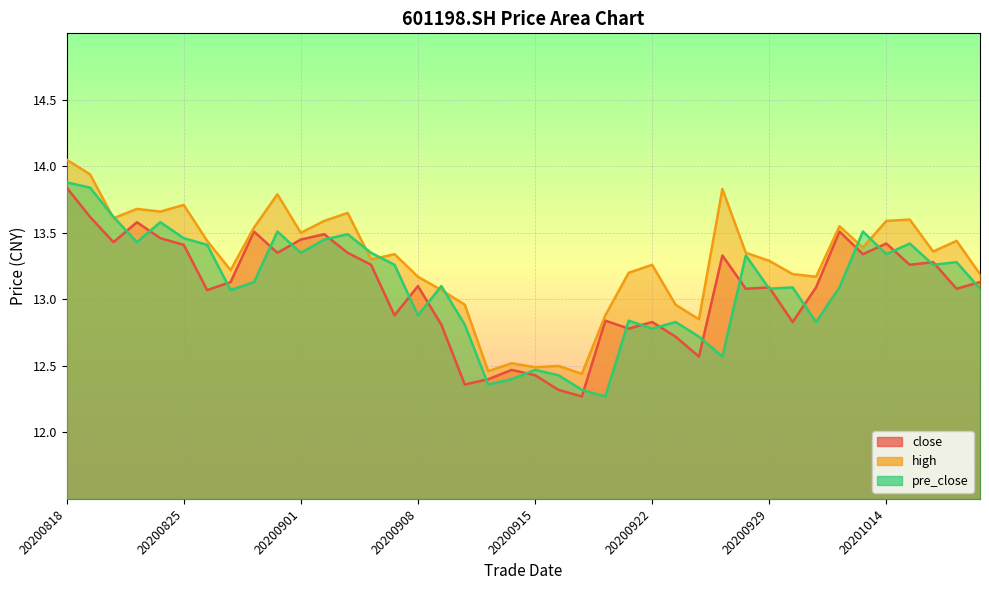

Which series has the largest total across all categories?

high